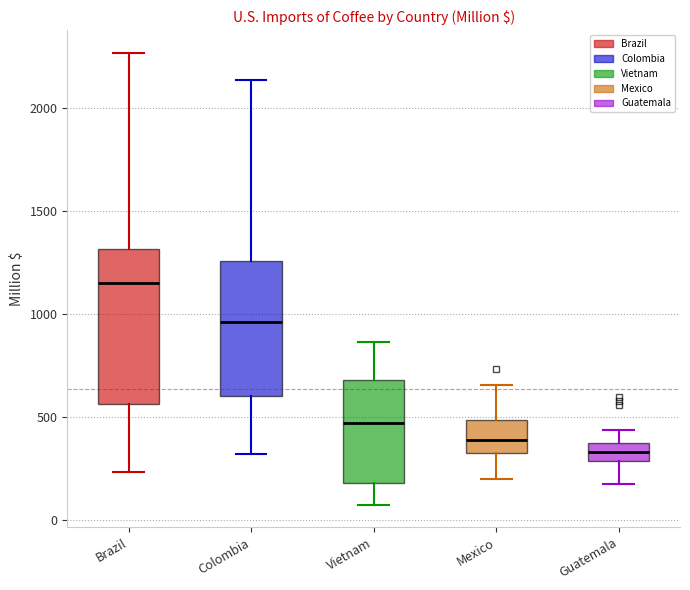

Which box has the highest median line?

Brazil